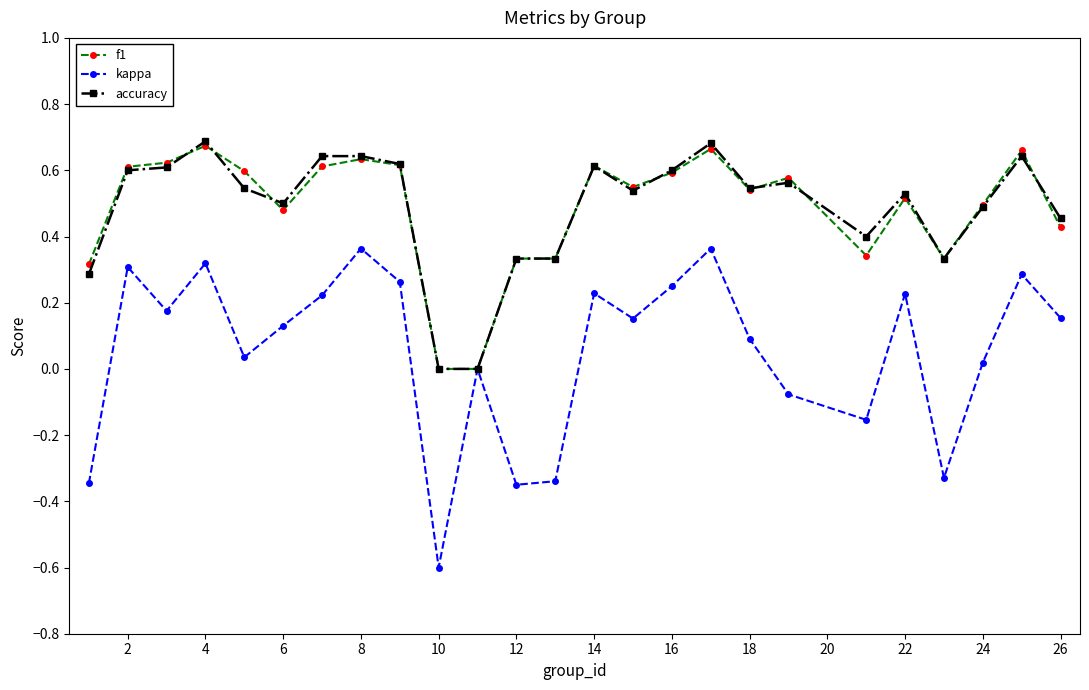

Which series has the widest spread of values?

kappa